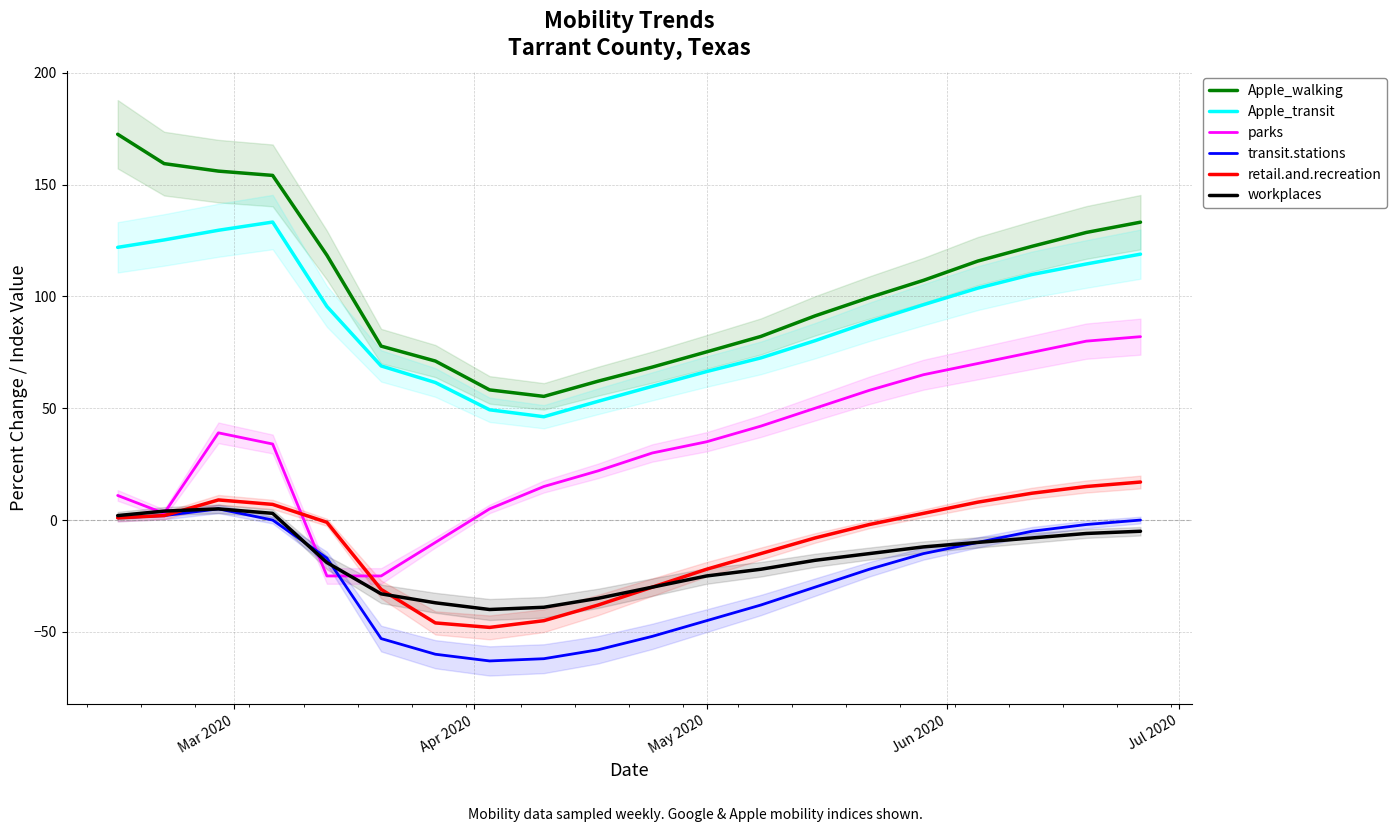

True or false: Apple_transit and transit.stations intersect in this chart.

False